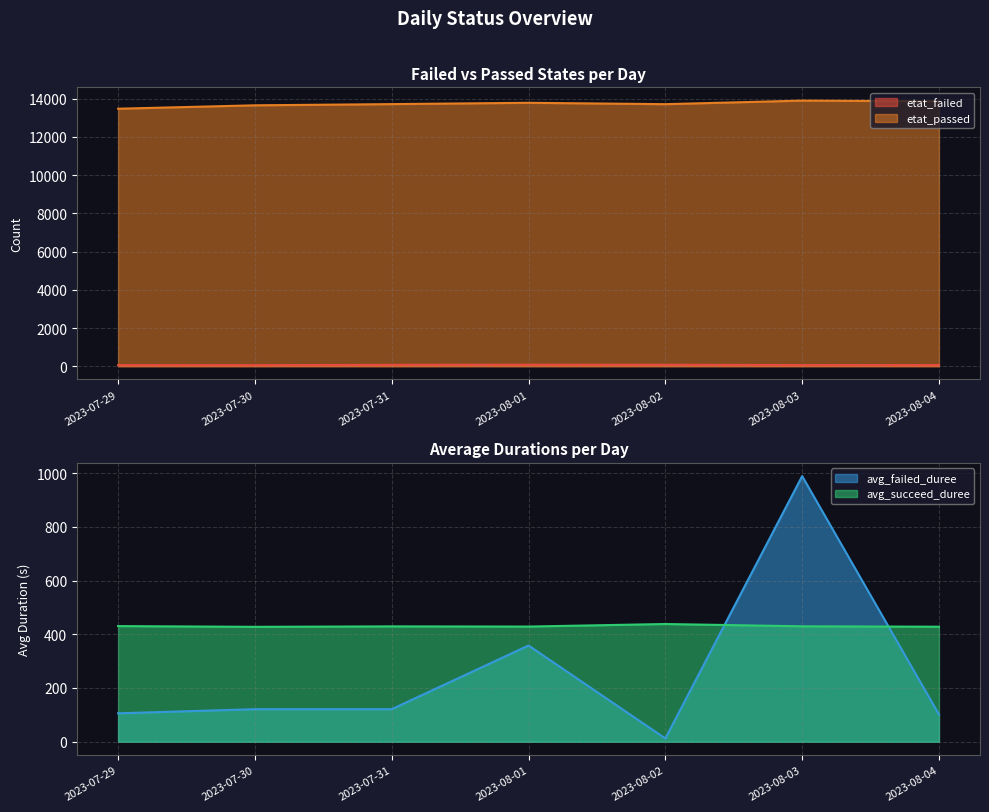

Is it true that etat_failed equals 59.0 at 2023-08-04?

True